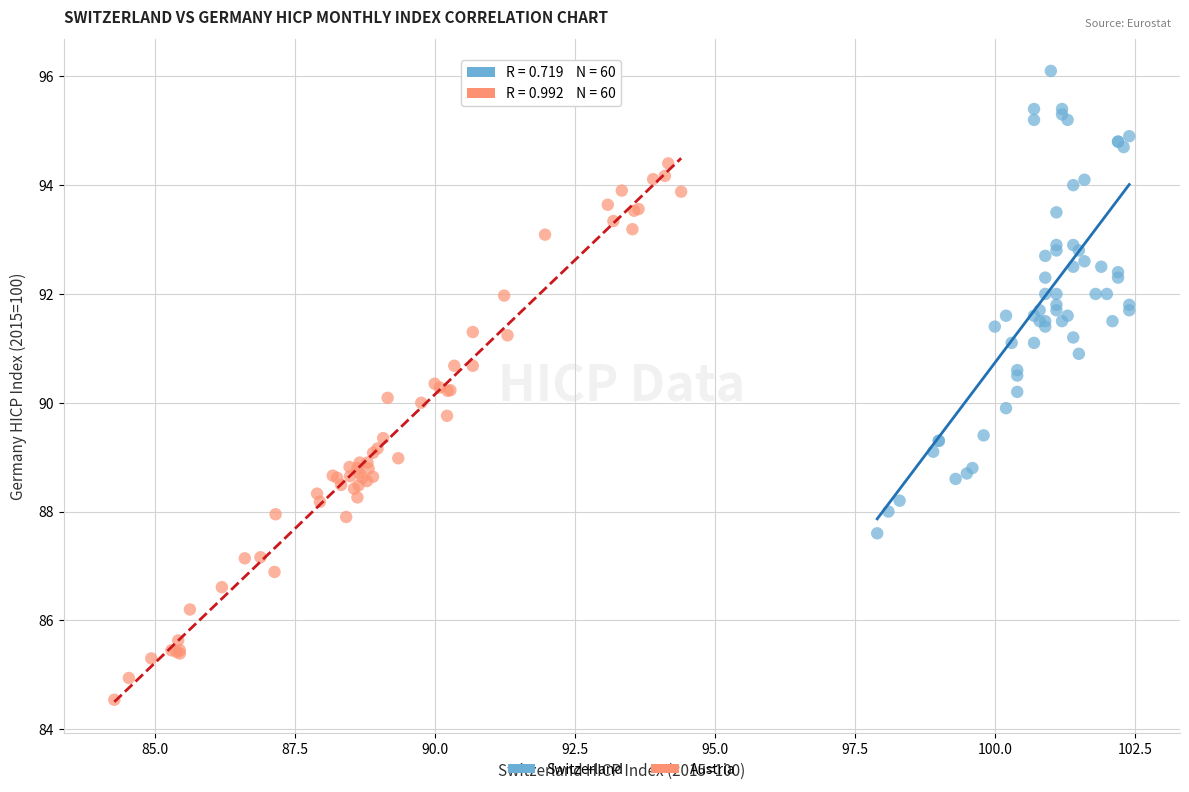

What are all the series names shown in the legend?

Switzerland, Austria